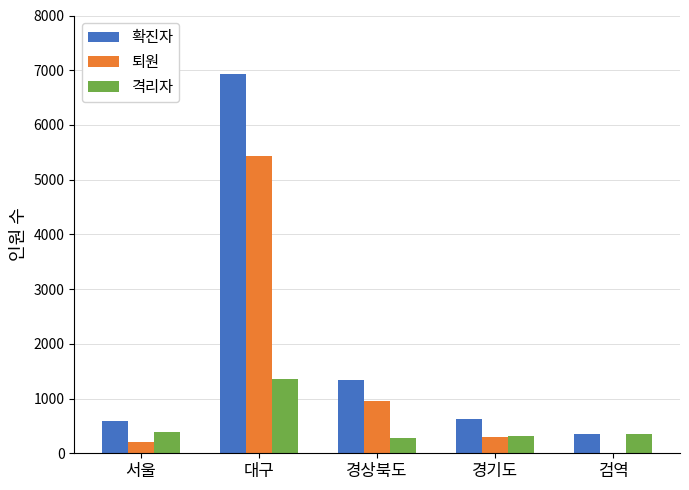

Between 대구 and 경기도, which series saw the biggest shift?

확진자